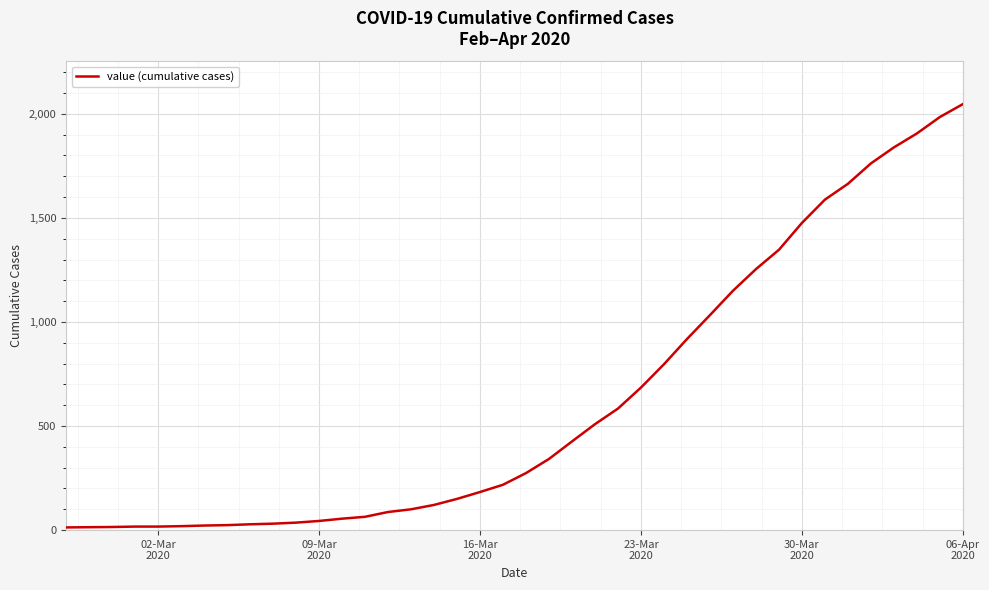

What is the difference between the maximum and minimum values?

2034